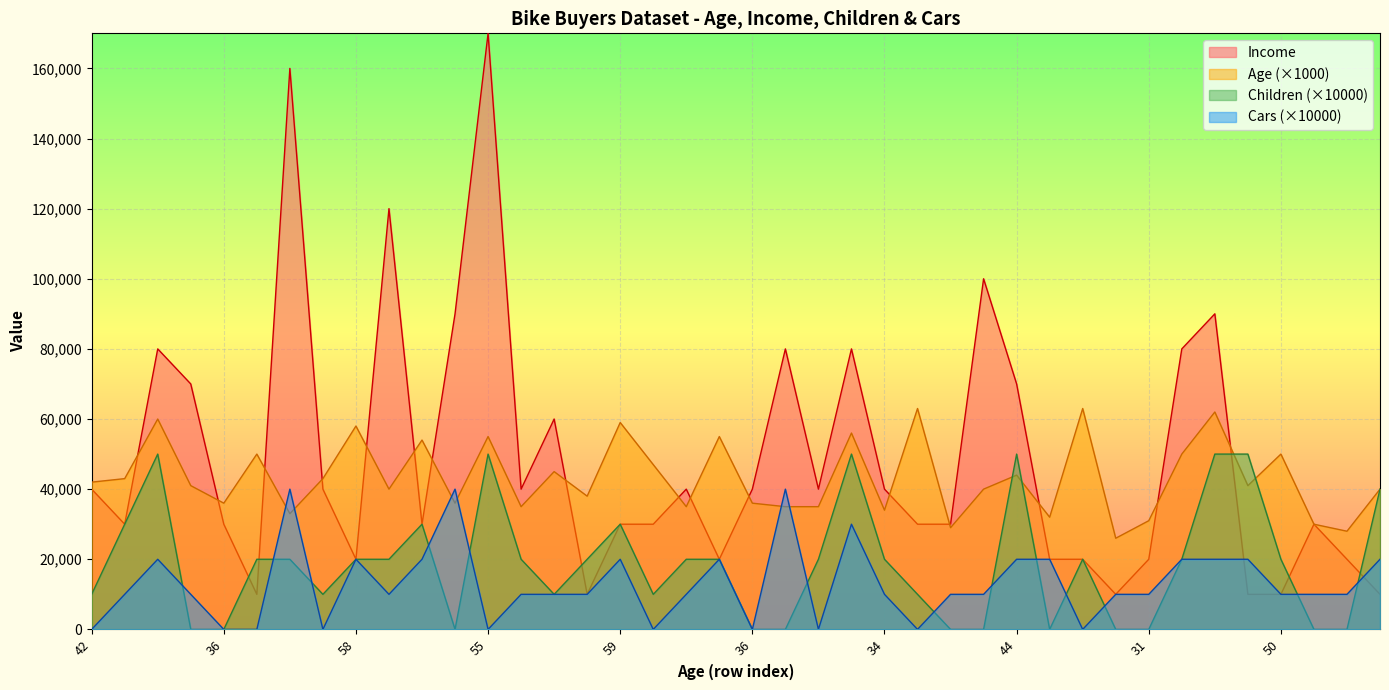

Where is Cars nearest to the value 20000?

60